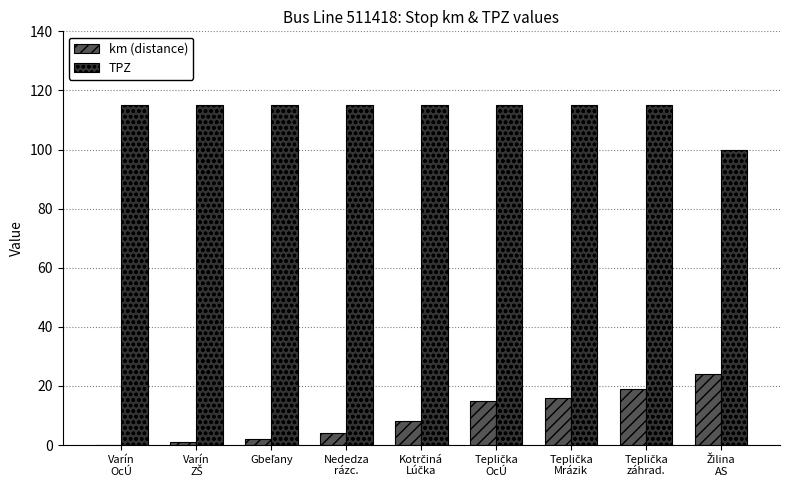

Which series has the largest total across all categories?

TPZ